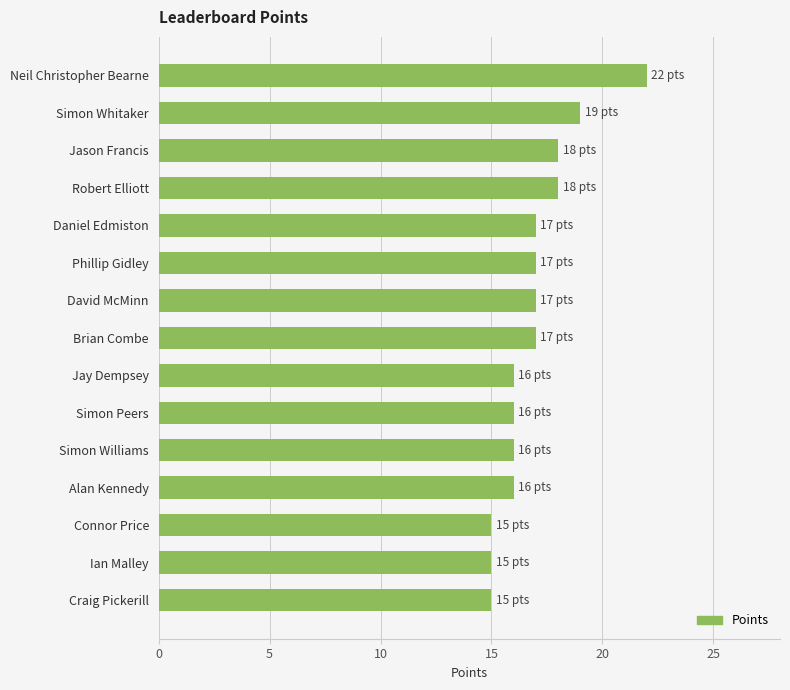

Between Robert Elliott and Connor Price, which is larger?

Robert Elliott